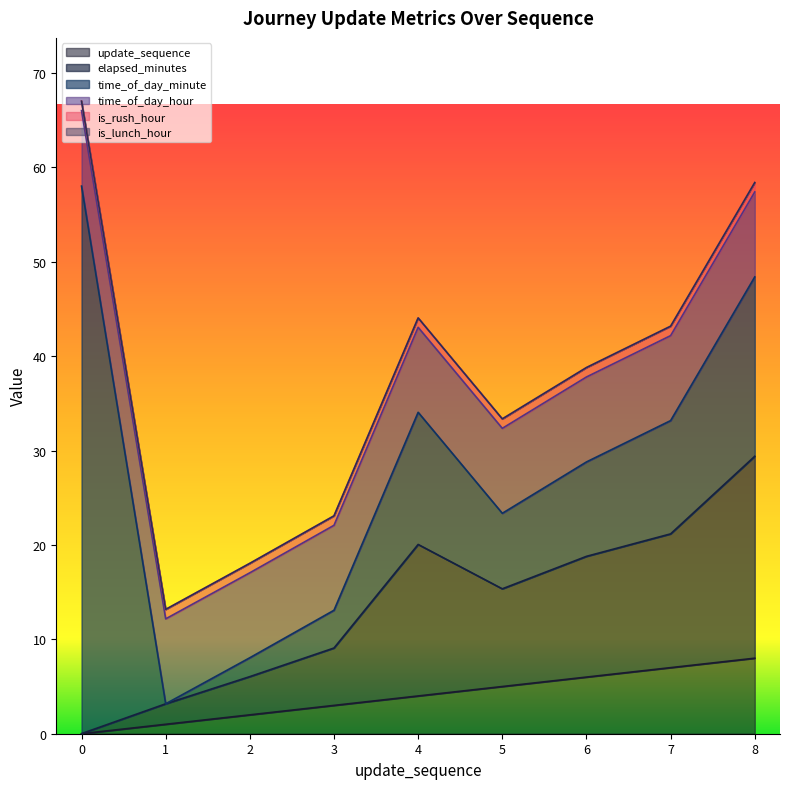

True or false: is_rush_hour has more than 0 points higher than both neighbors.

False